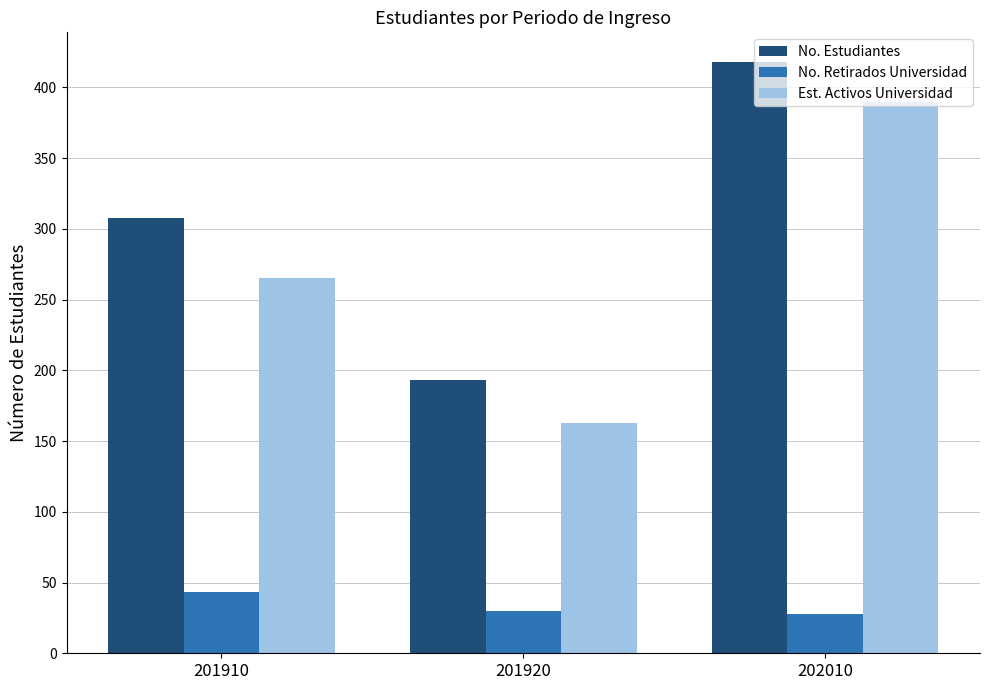

What is the total value across all series at 202010?

836